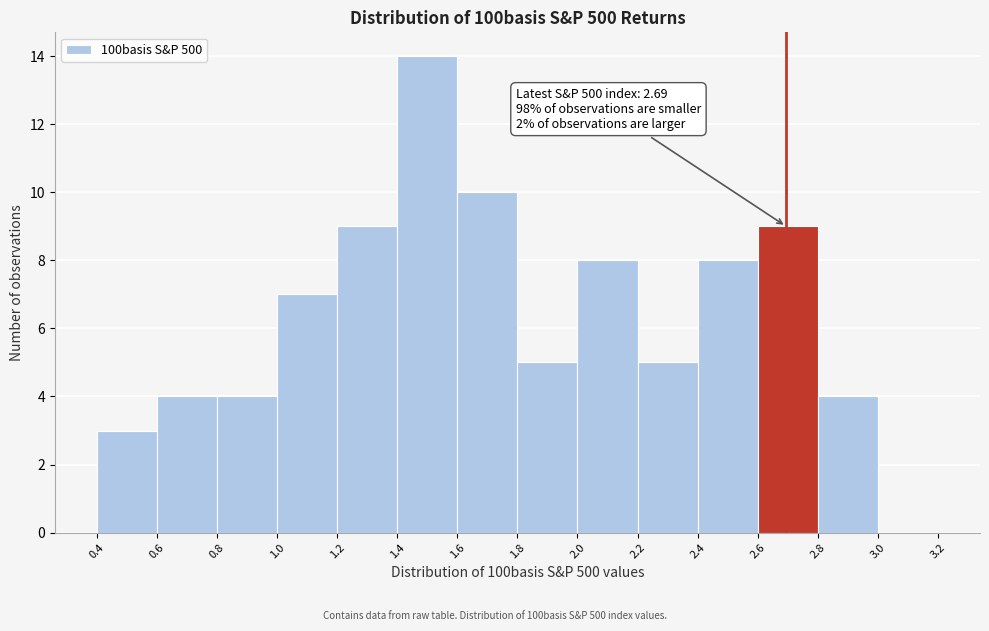

Over which range of the x-axis is the bar tallest?

1.4 to 1.6